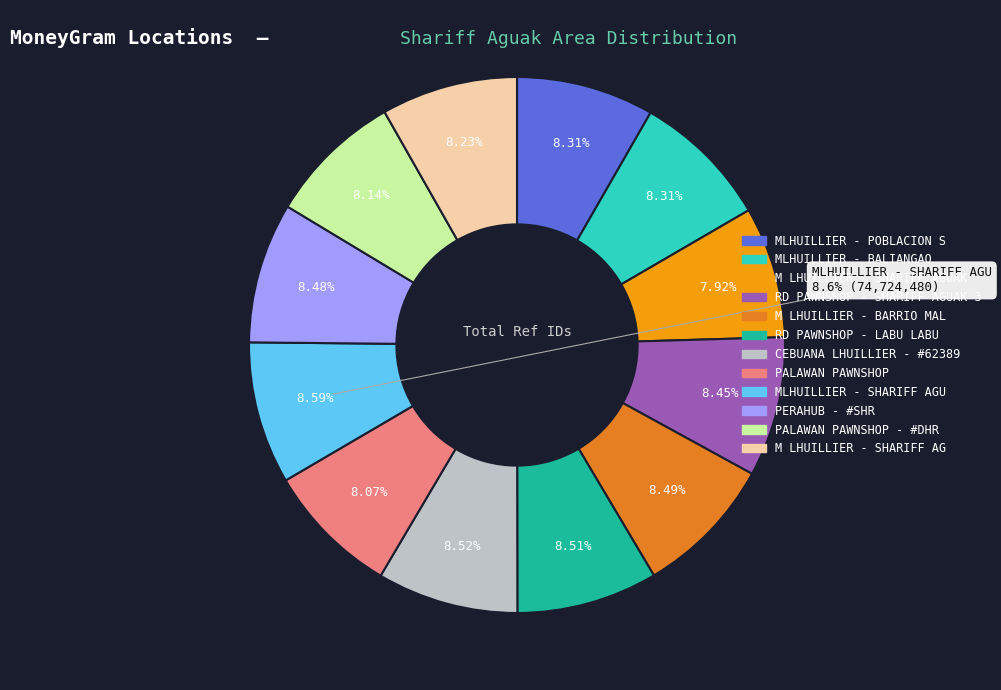

What portion of the pie excludes M LHUILLIER - SHARIFF AGUAK - BARRIO MAL?

91.5%